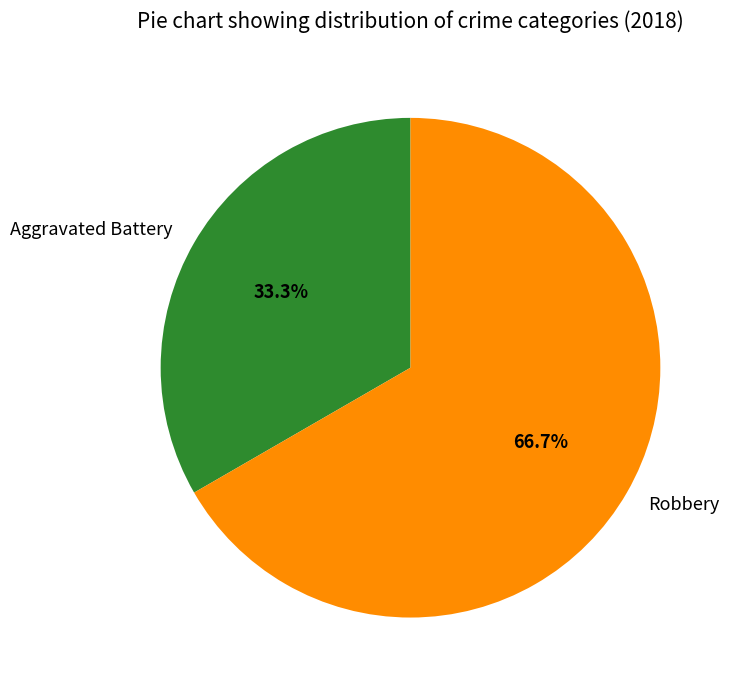

Is the sum of Aggravated Battery and Robbery greater than half?

Yes